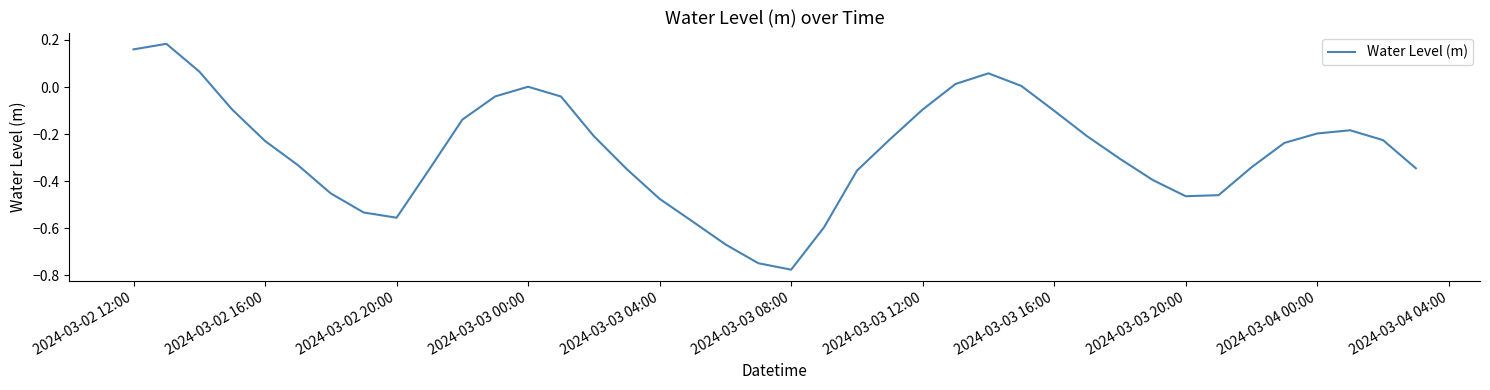

What is the difference between the maximum and minimum values?

1.0